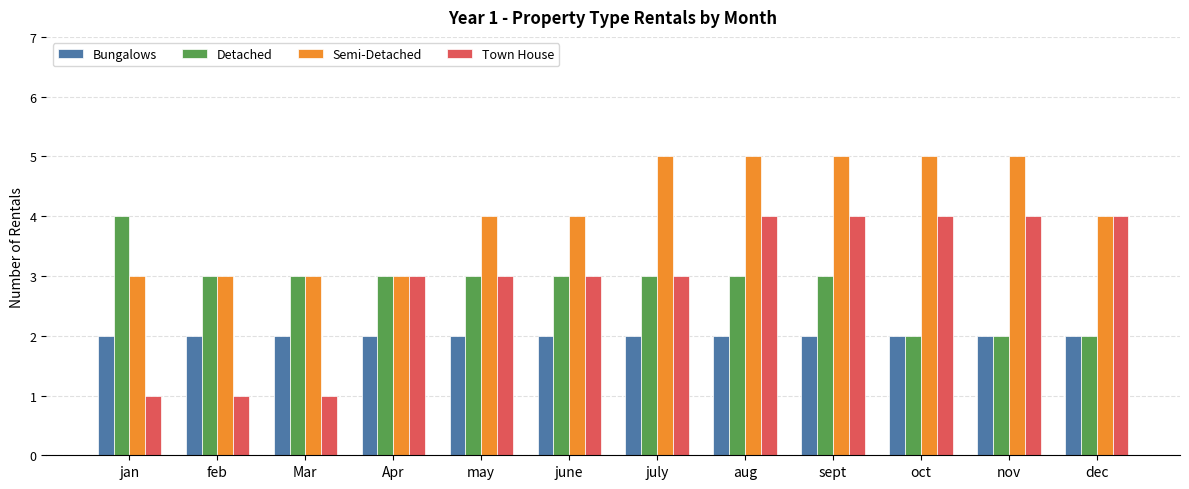

Count the Detached values in the range 3 to 4.

9